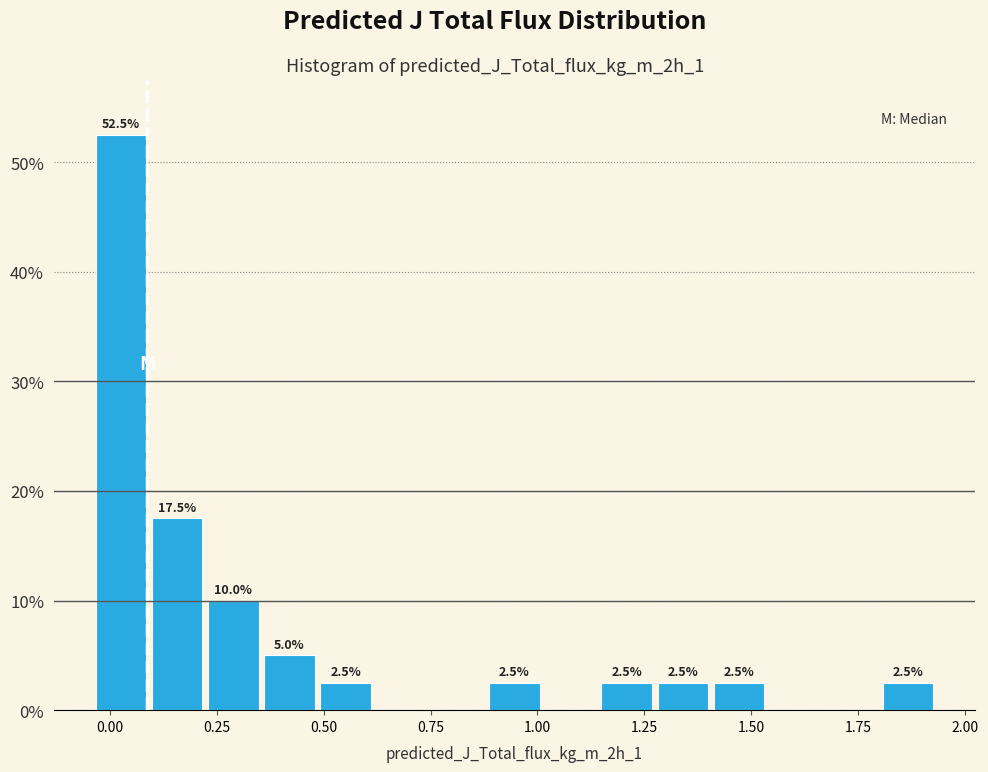

Around what value on the x-axis is the tallest bar? Give the approximate position of its centre, as read against the axis.

0.05